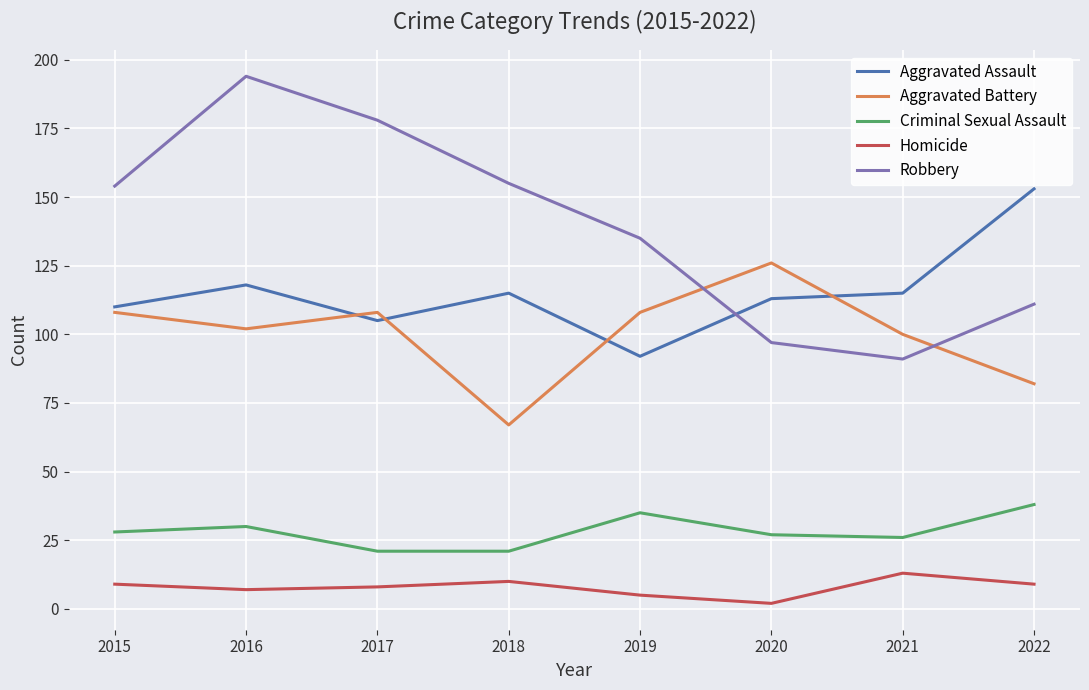

True or false: Aggravated Assault and Robbery cross at least once.

True